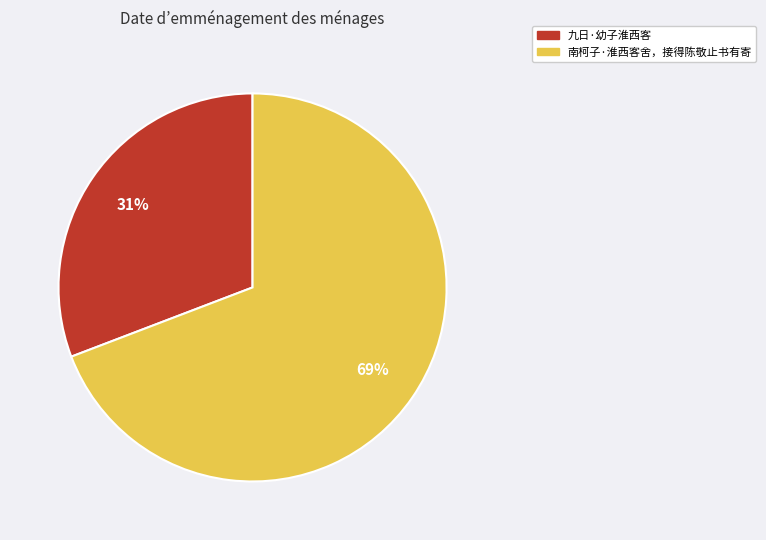

Approximately how many times larger is the value at 九日·幼子淮西客 compared to 南柯子·淮西客舍，接得陈敬止书有寄?

0.4